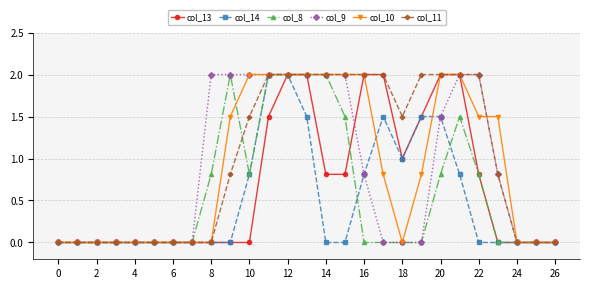

What is the maximum value shown in the chart?

2.0